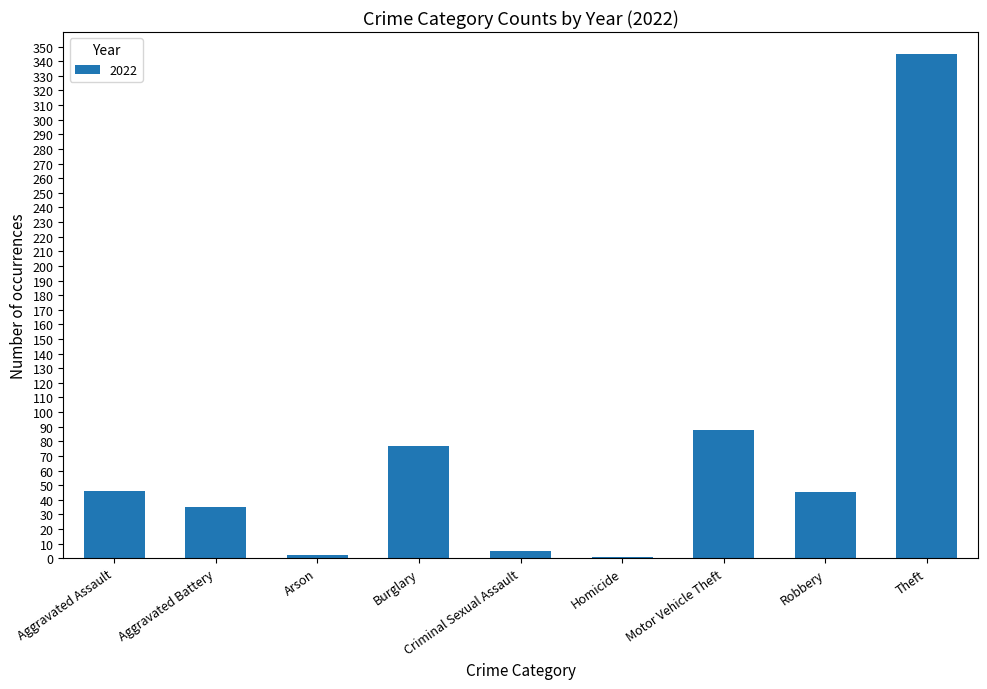

Approximately how many times larger is the value at Theft compared to Aggravated Battery?

9.9